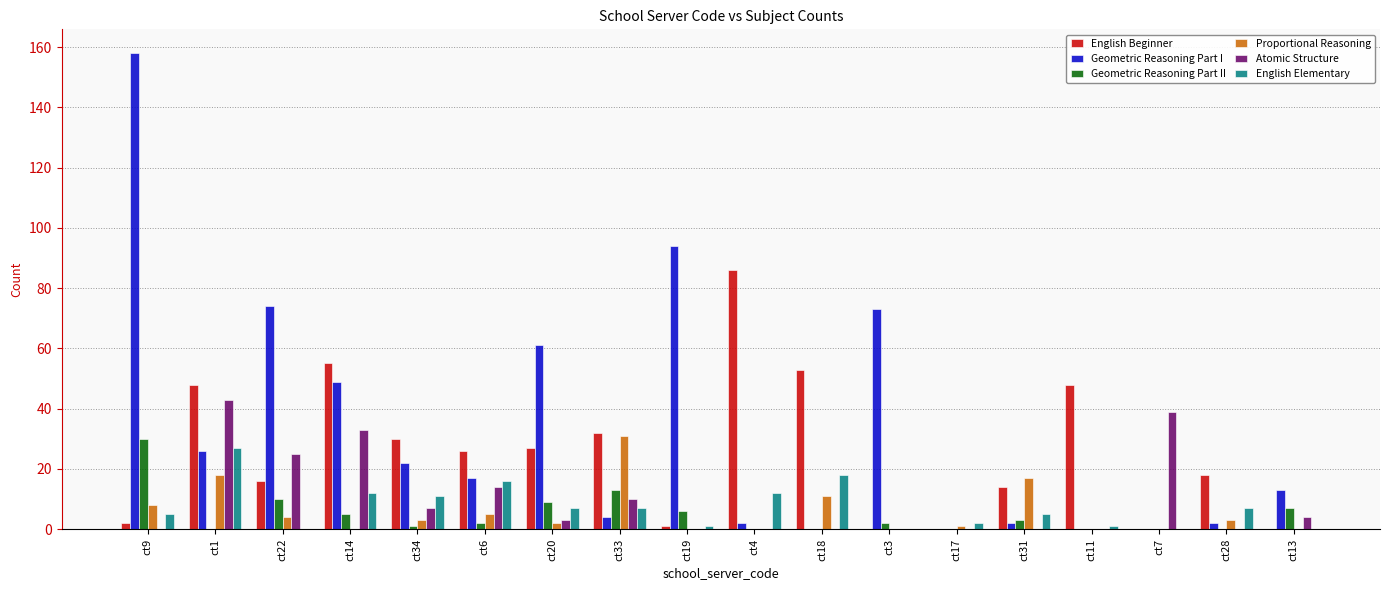

True or false: Proportional Reasoning has a value of 26 at ct31.

False